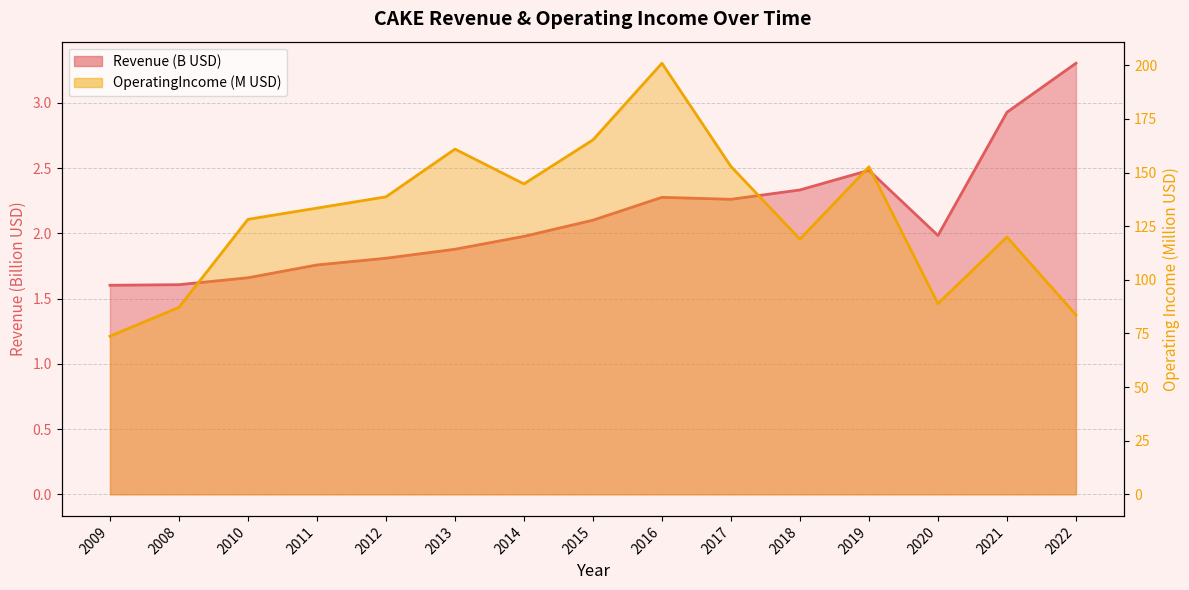

What is the label of the 15th point from the left?

2022